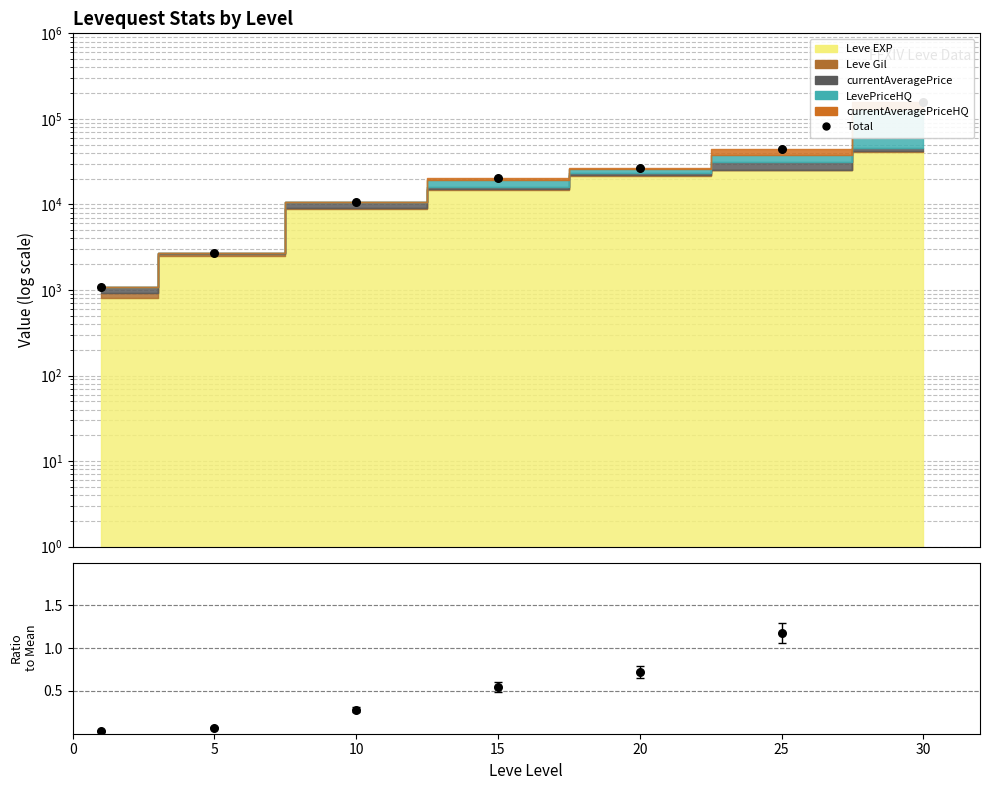

Between 30 and 20, which is larger?

30